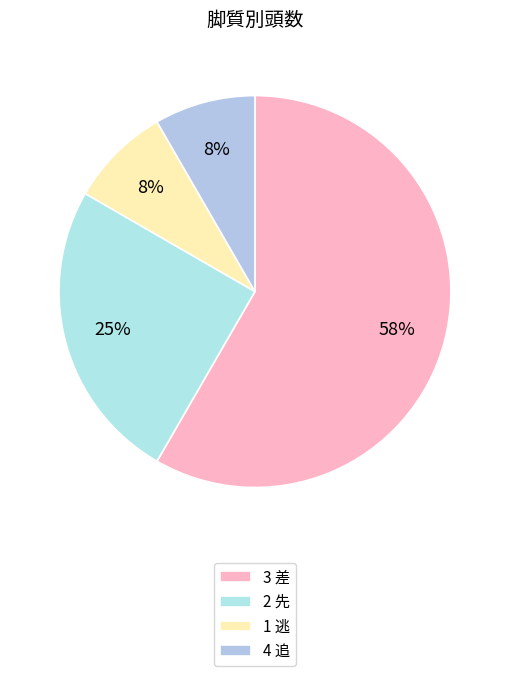

Is 3 差 the majority of the pie?

Yes